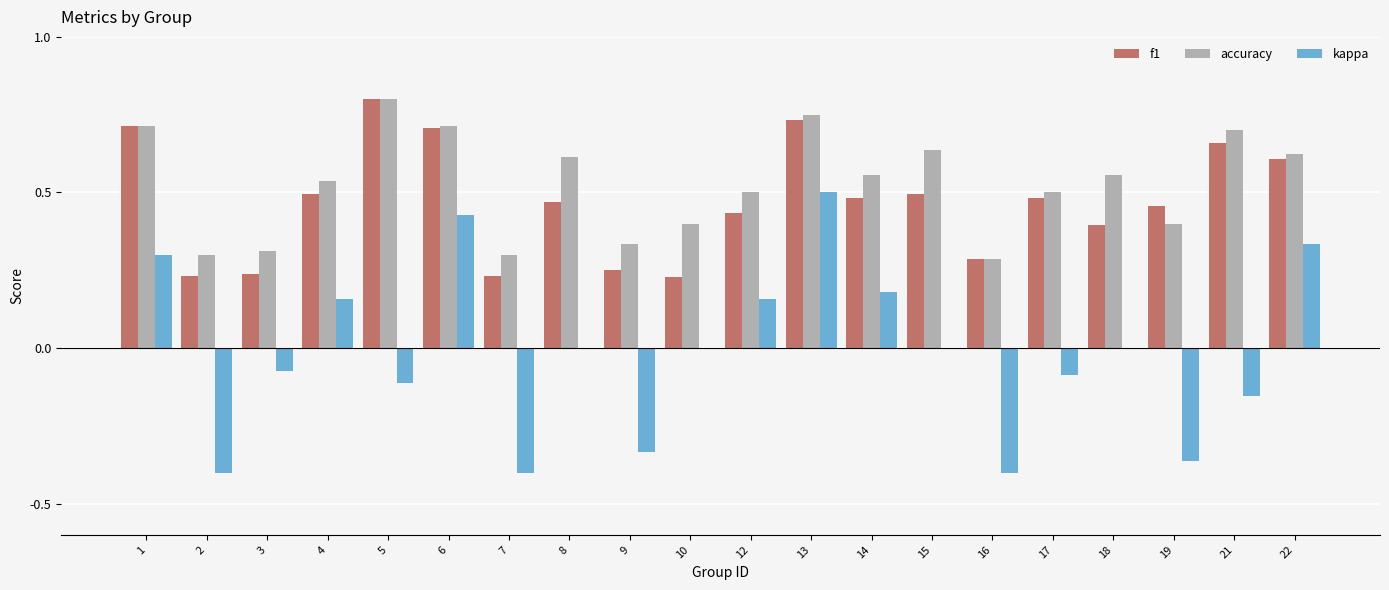

What is the sum of all accuracy values?

10.5